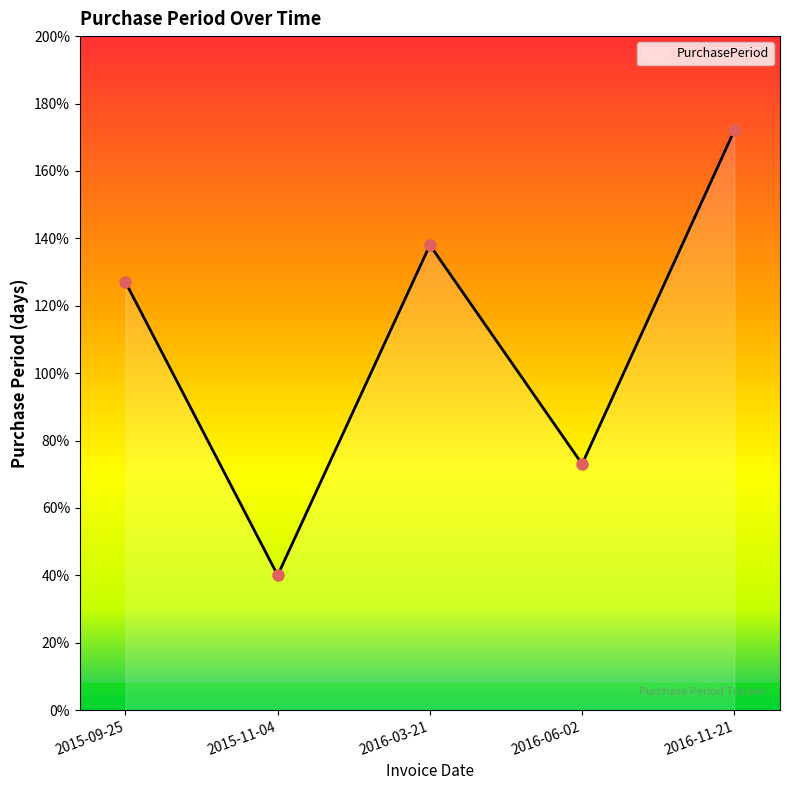

List the labels in order of value, largest first.

2016-11-21, 2016-03-21, 2015-09-25, 2016-06-02, 2015-11-04